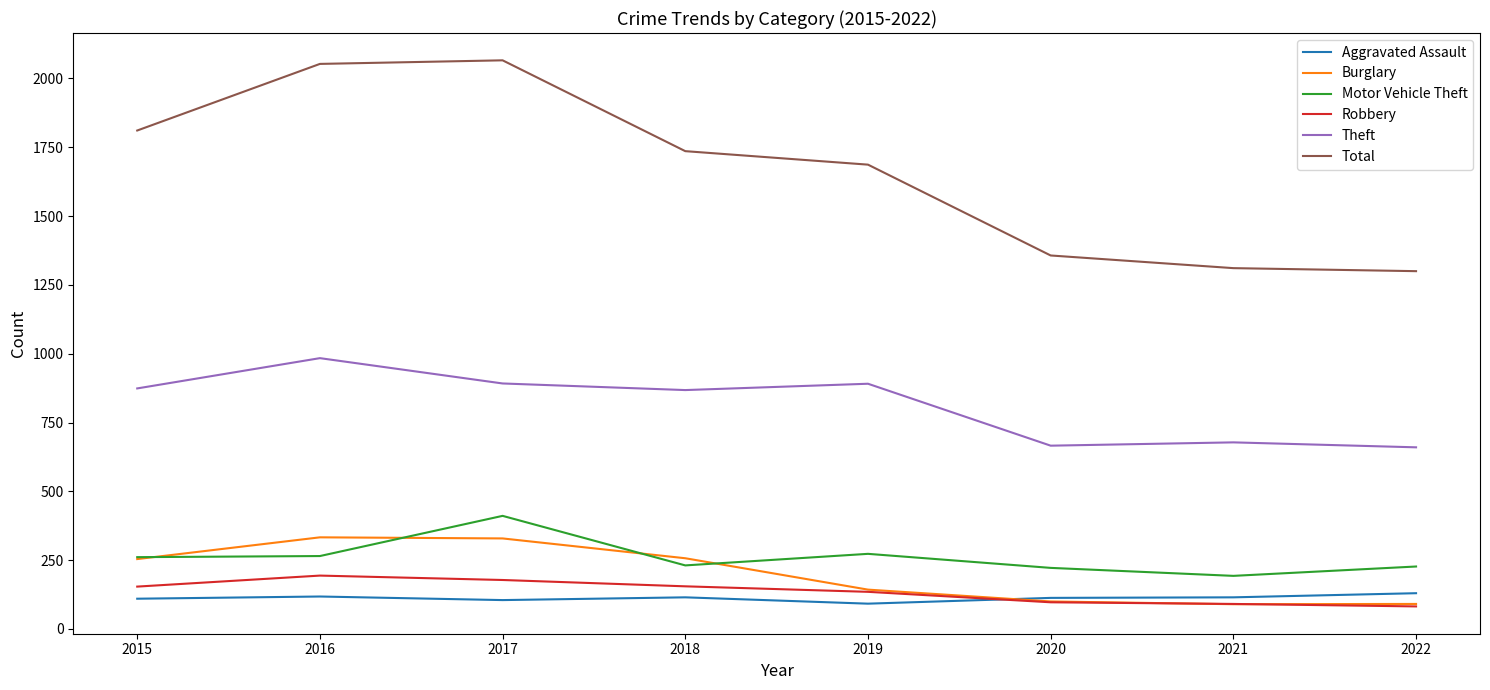

What is the minimum value shown in the chart?

82